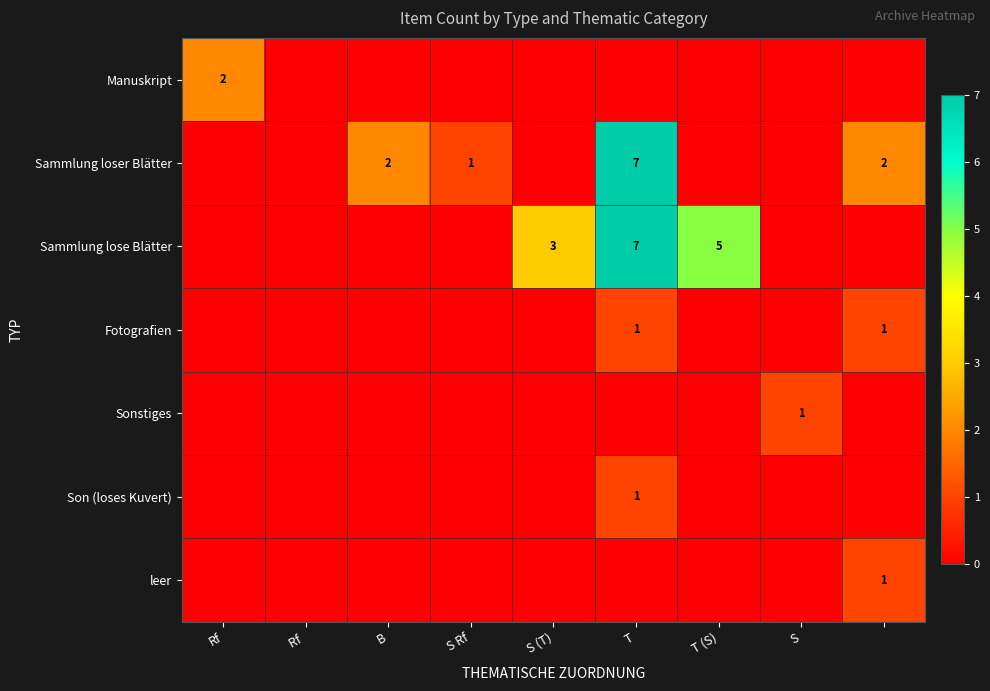

The Sammlung loser Blätter series shows 3 at B. True or false?

False